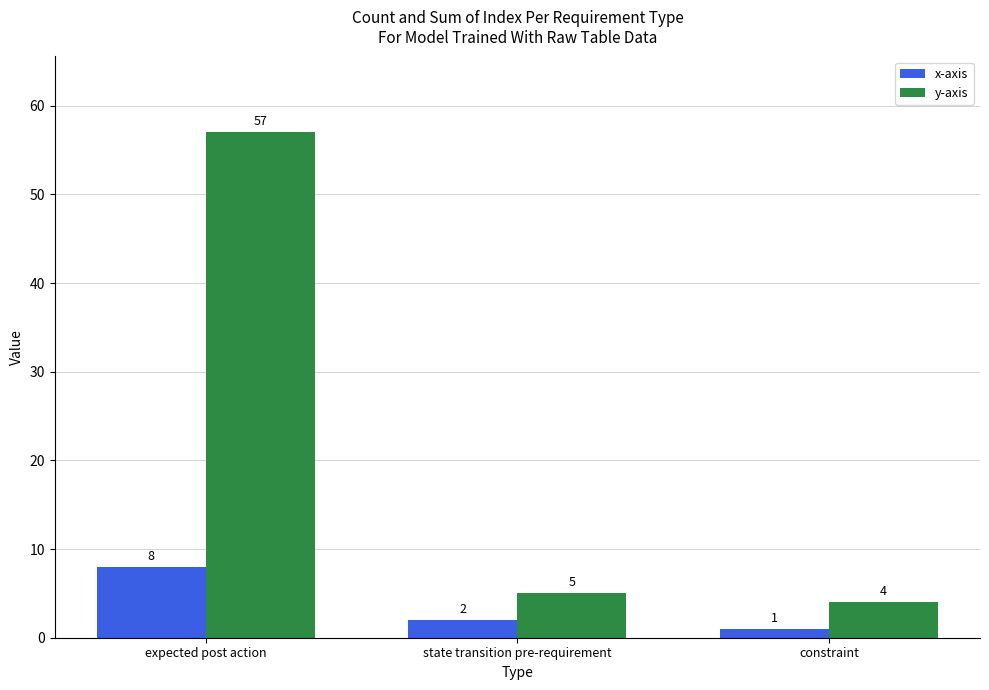

Which category has the highest value in the x-axis series?

expected post action